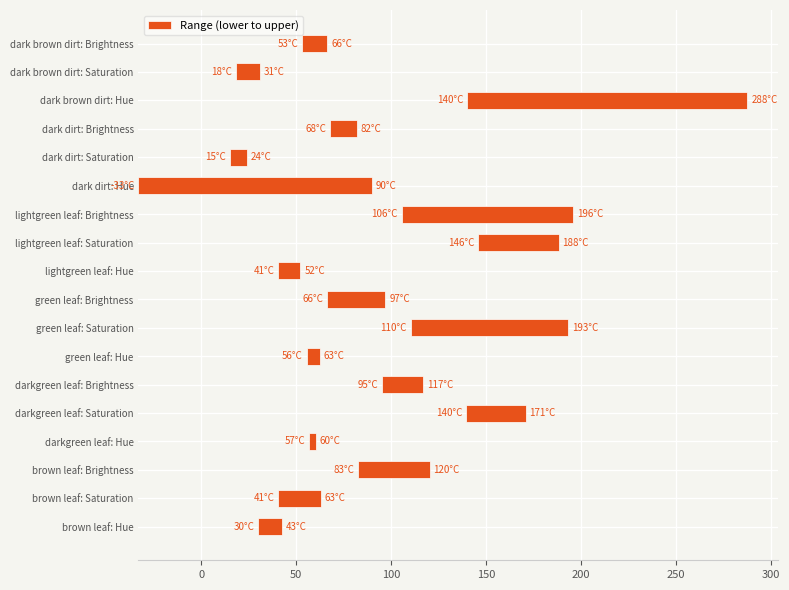

What is the change in value from darkgreen leaf: Hue to lightgreen leaf: Saturation?

+38.8